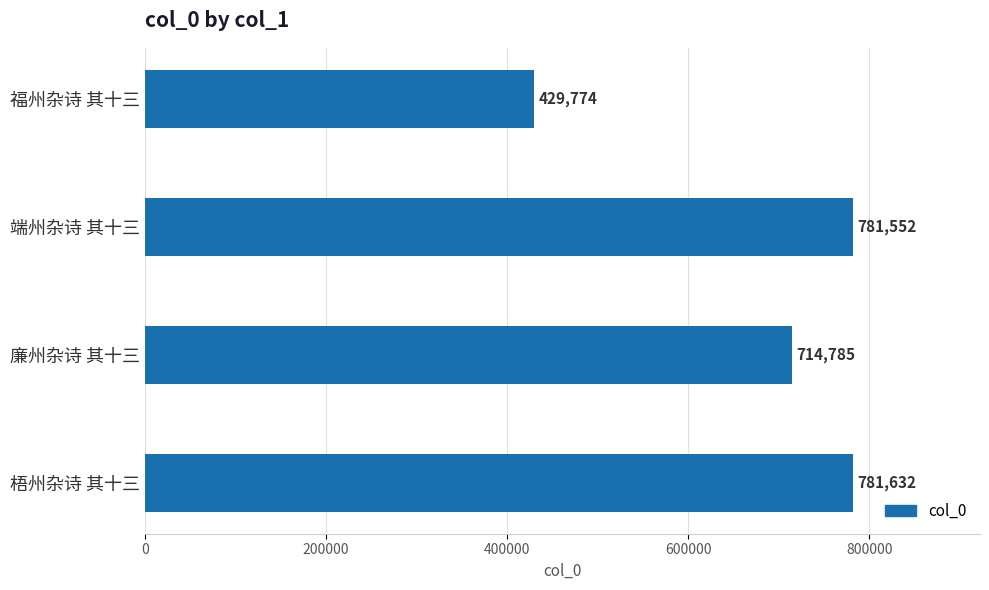

At which category does the chart reach its peak across all series?

梧州杂诗 其十三